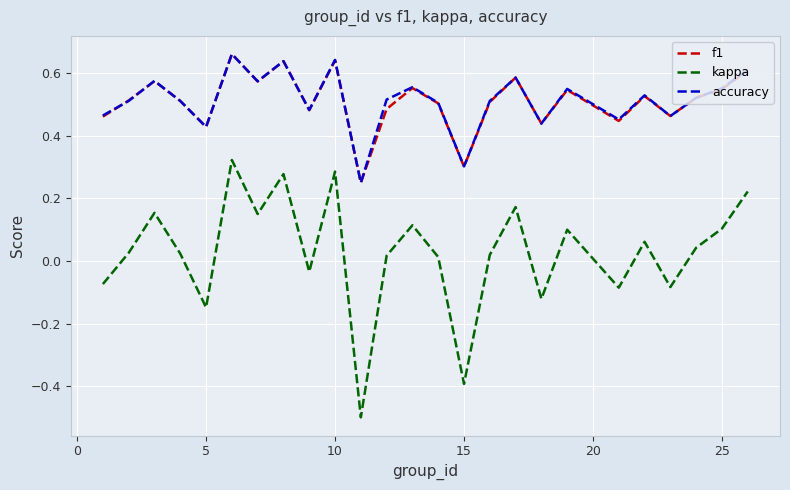

Which series has the widest spread of values?

kappa